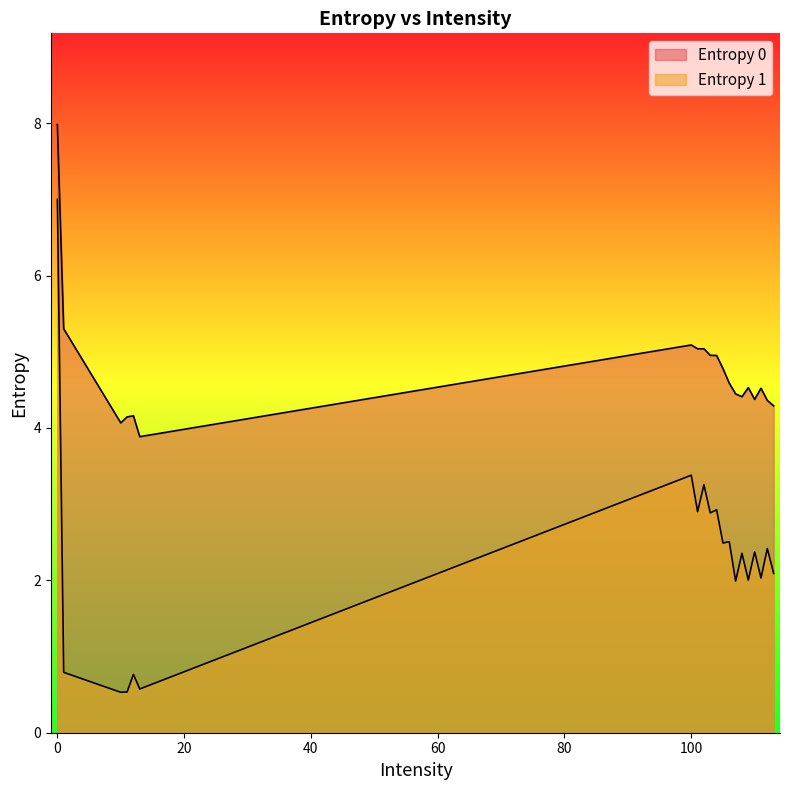

At 102, list the series in order from largest to smallest.

Entropy 0, Entropy 1